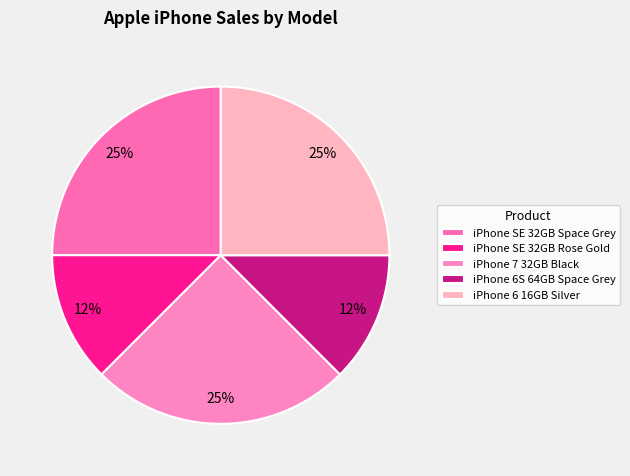

Is it true that iPhone 6 16GB Silver is 25% of the pie?

True